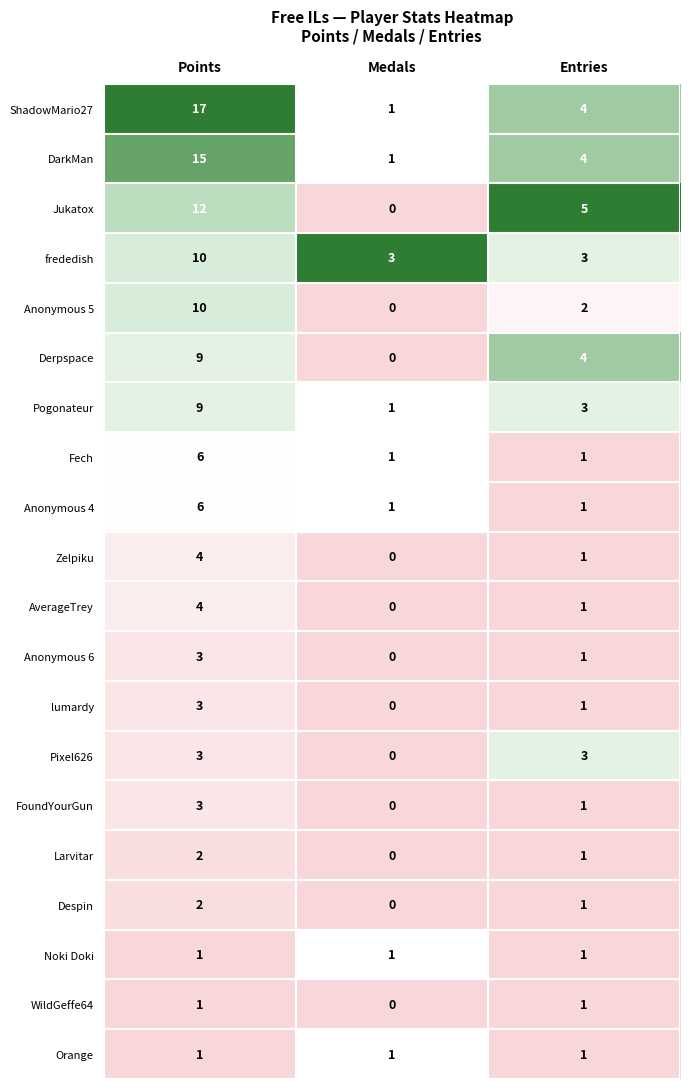

What is the difference between the Zelpiku values at Points and Medals?

4